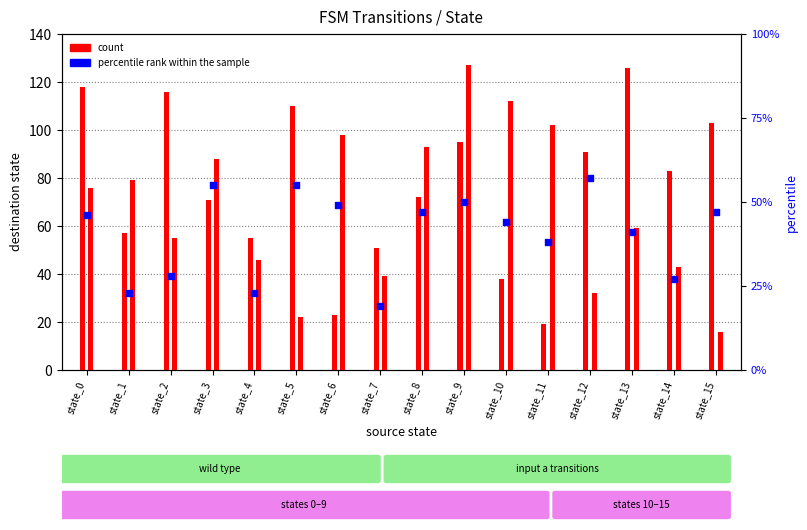

Which has a higher value, state_4 or state_8?

state_8